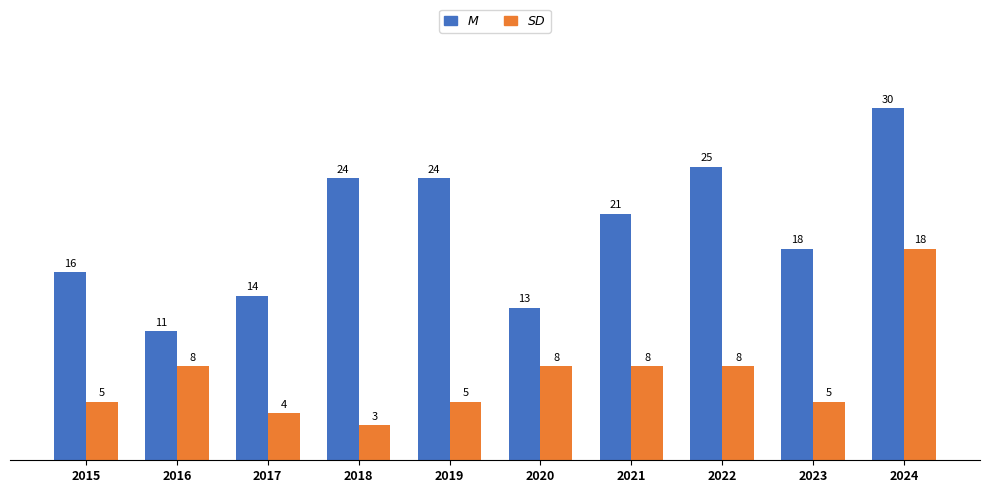

Are the bars grouped side by side (vs. stacked)?

Yes